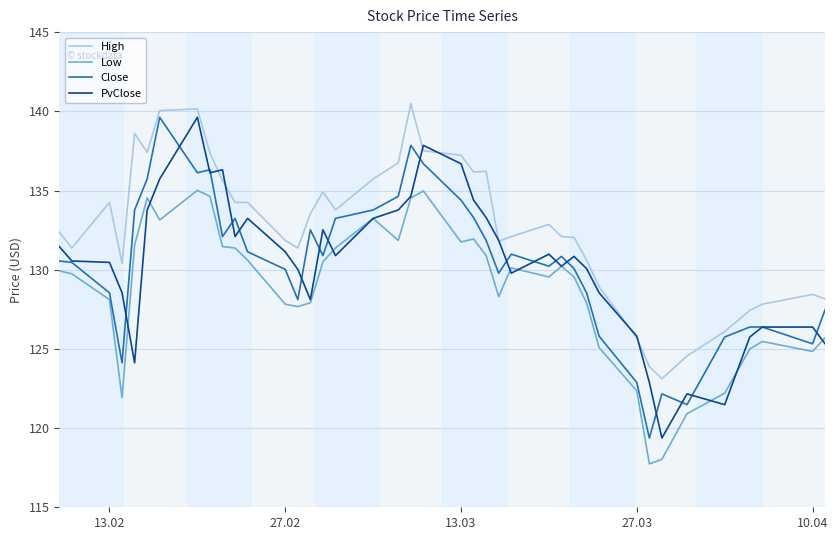

What is the minimum value for Low?

117.7